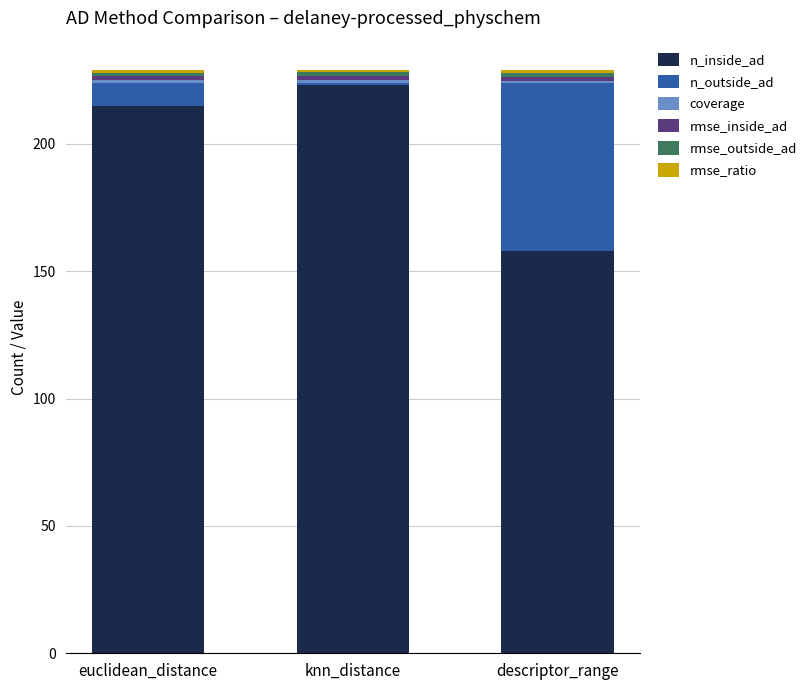

Which category has the highest value in the n_inside_ad series?

knn_distance